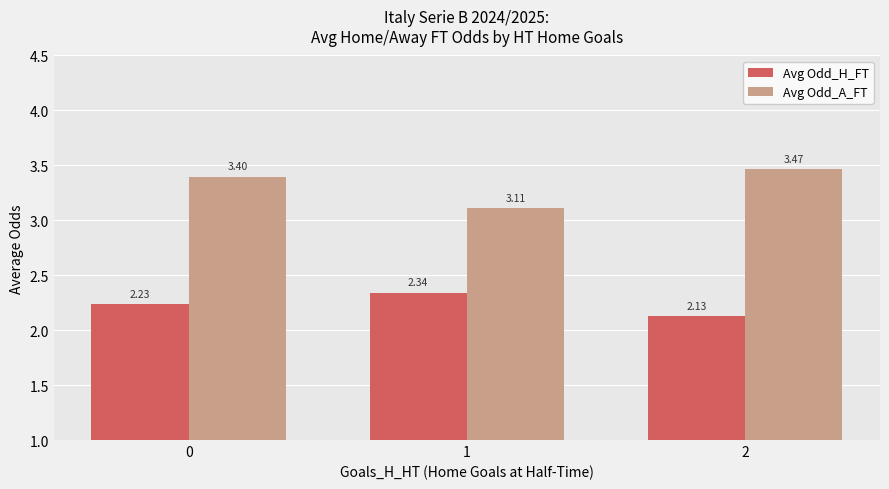

Does the chart contain any negative values?

No